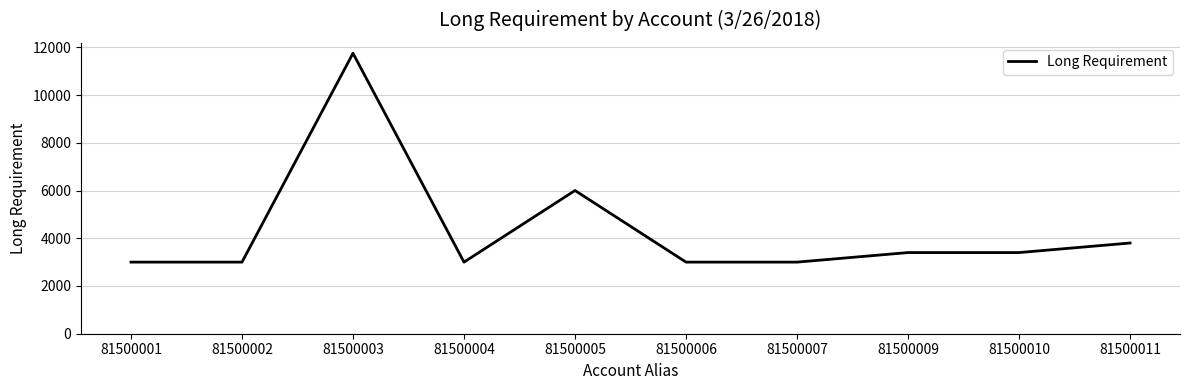

Reading right to left, what are all the values shown in this chart?

81500011=3800	81500010=3400	81500009=3400	81500007=3000	81500006=3000	81500005=6000	81500004=3000	81500003=11750	81500002=3000	81500001=3000